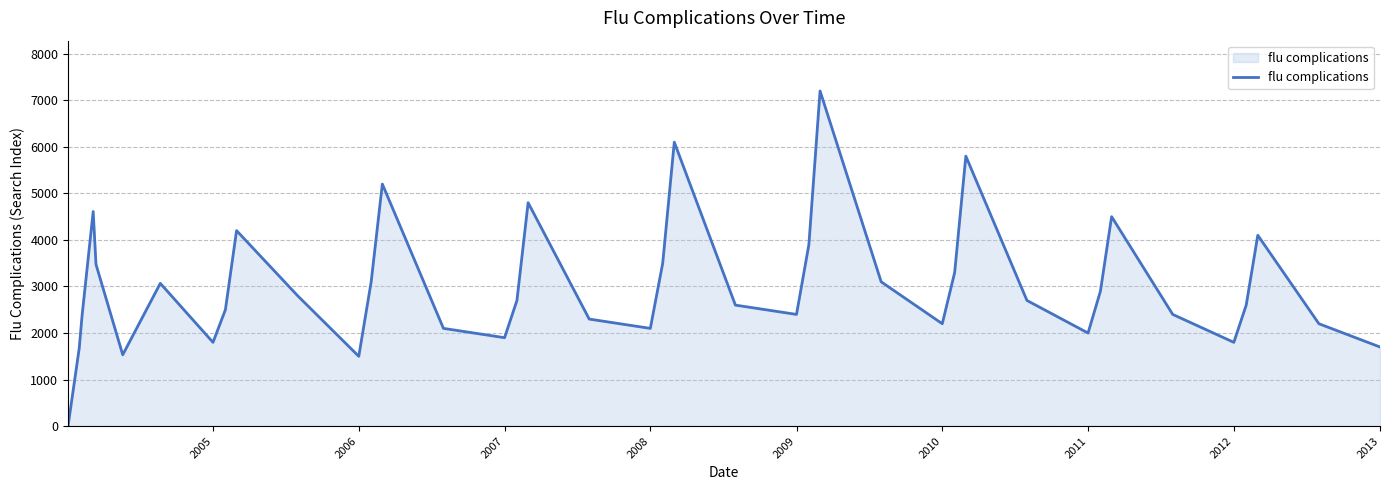

What is the difference between the maximum and minimum values?

7200.0